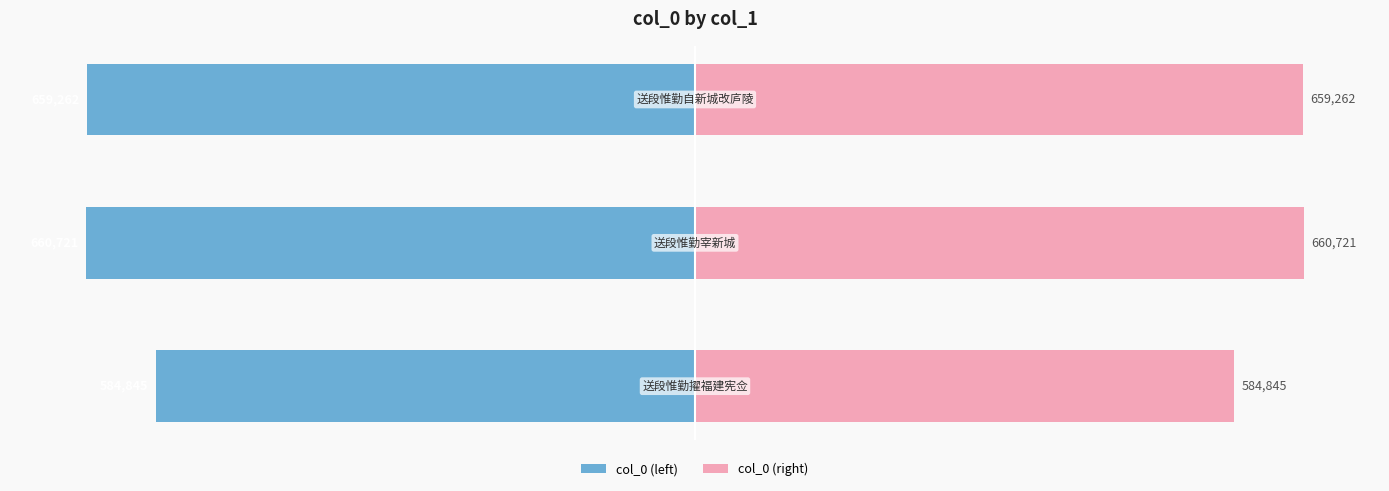

The col_0 (left) series shows -52.9 at 1. True or false?

False